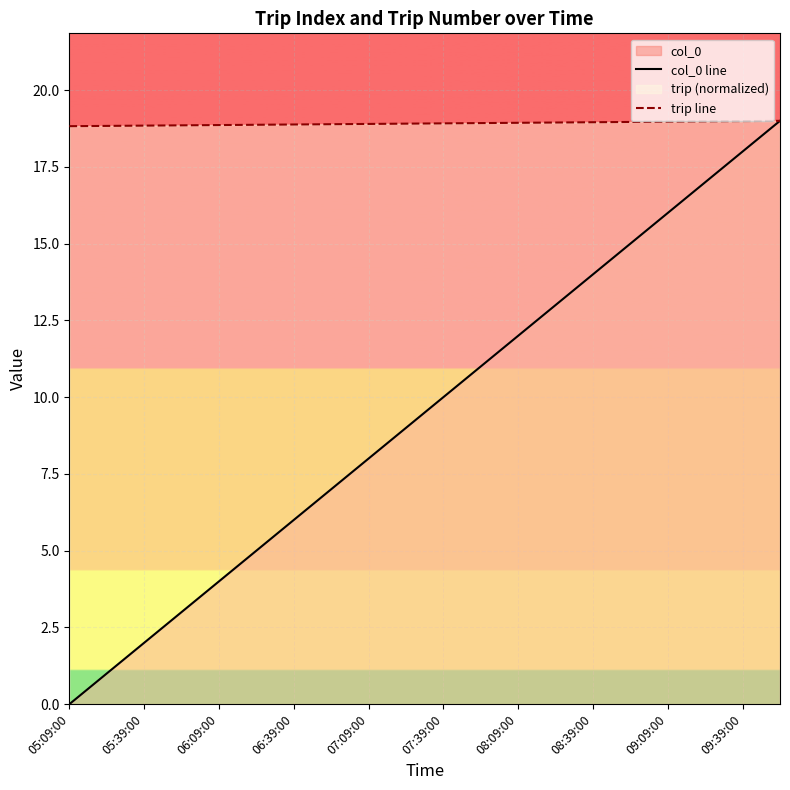

At 11, list the series in order from largest to smallest.

trip line, col_0 line